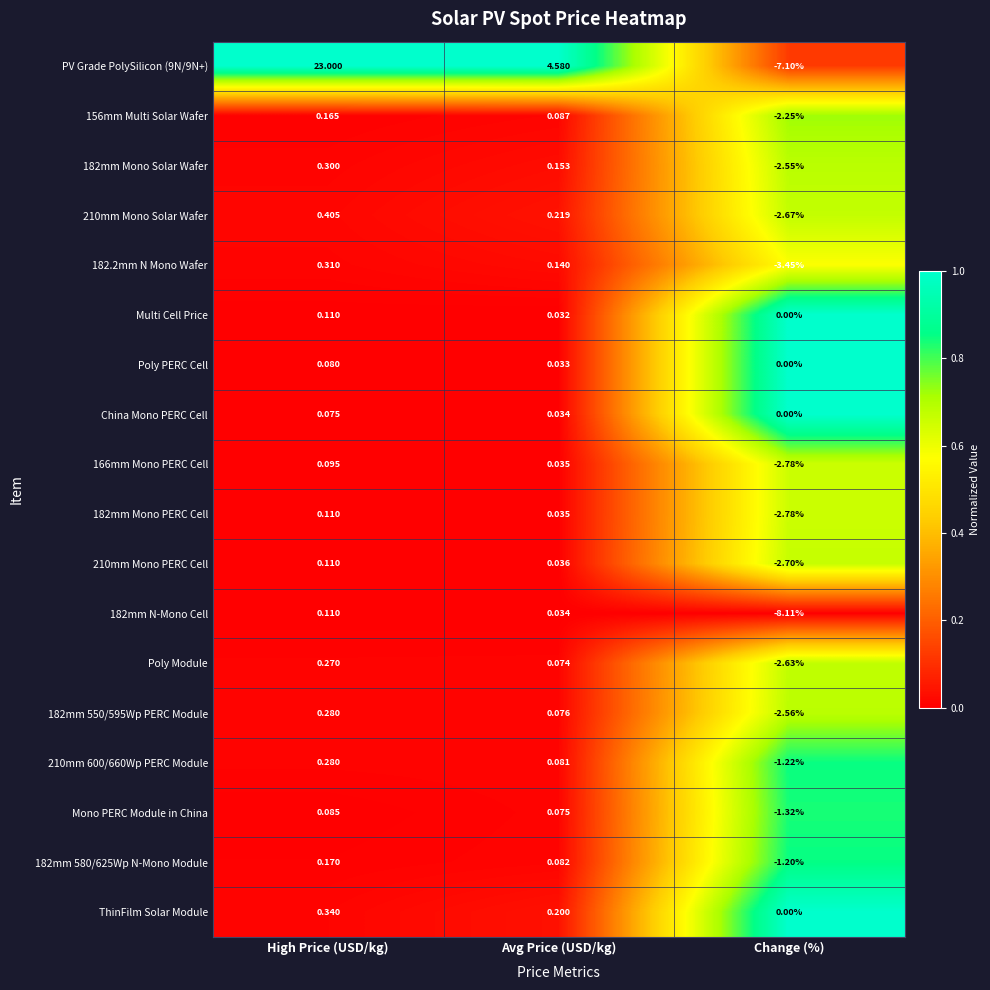

Where does the PV Grade PolySilicon (9N/9N+) series first go above 4?

High Price (USD/kg)